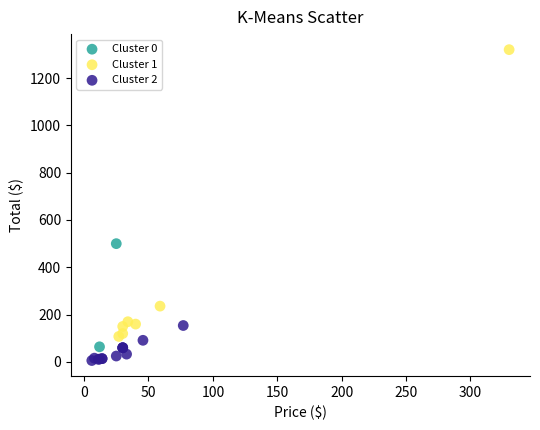

Which series has the largest Y range (max minus min)?

Cluster 1